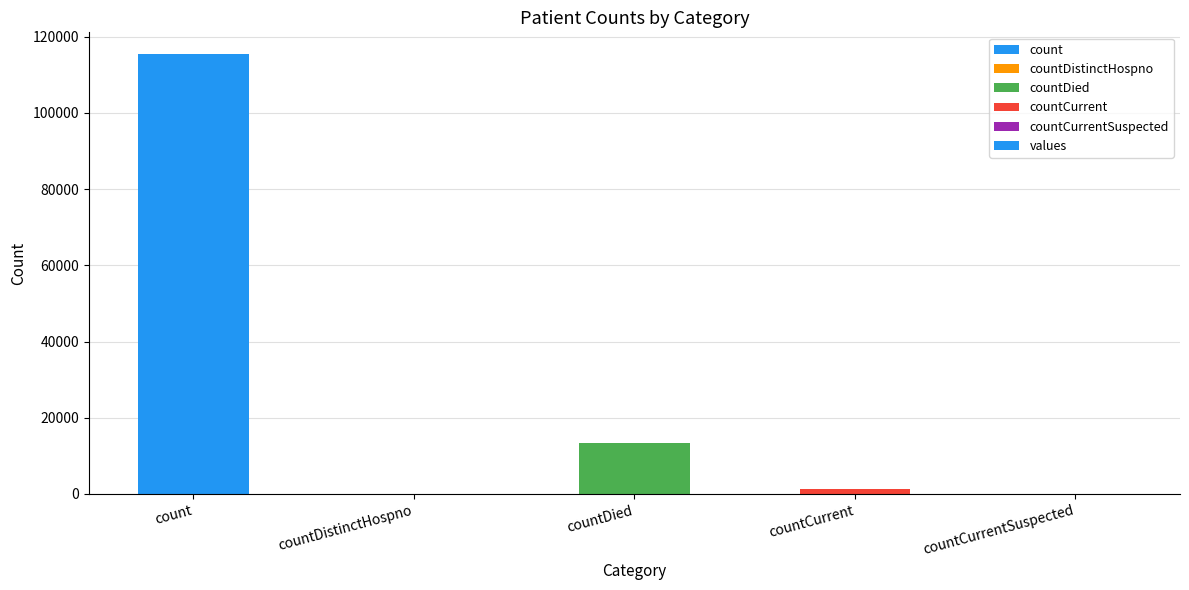

At which label is the value closest to 57689?

countDied